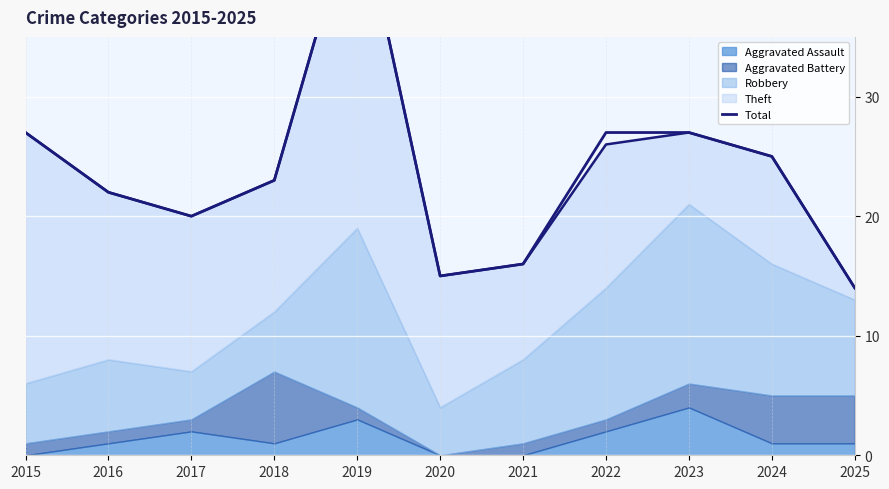

Reading left to right, extract all data points from this chart.

27	22	20	23	47	15	16	27	27	25	14